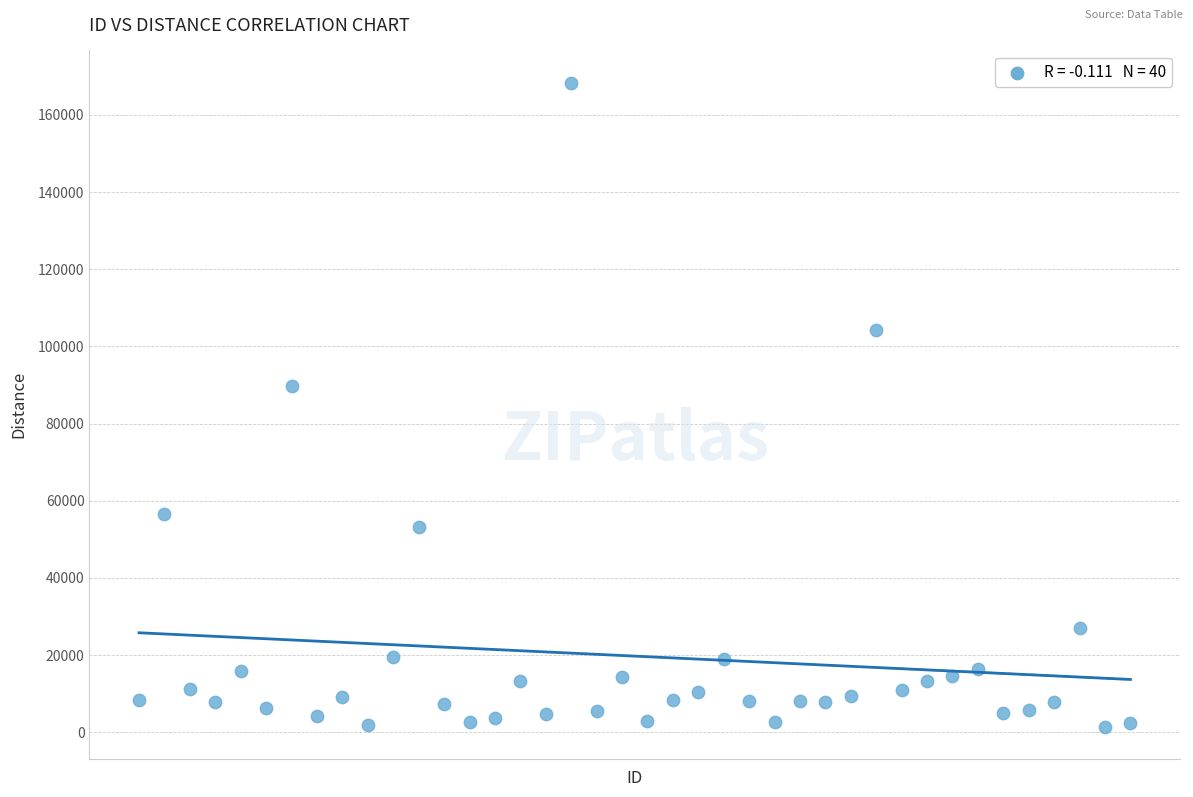

What Y value in the scatter plot is closest to 84901?

89658.1